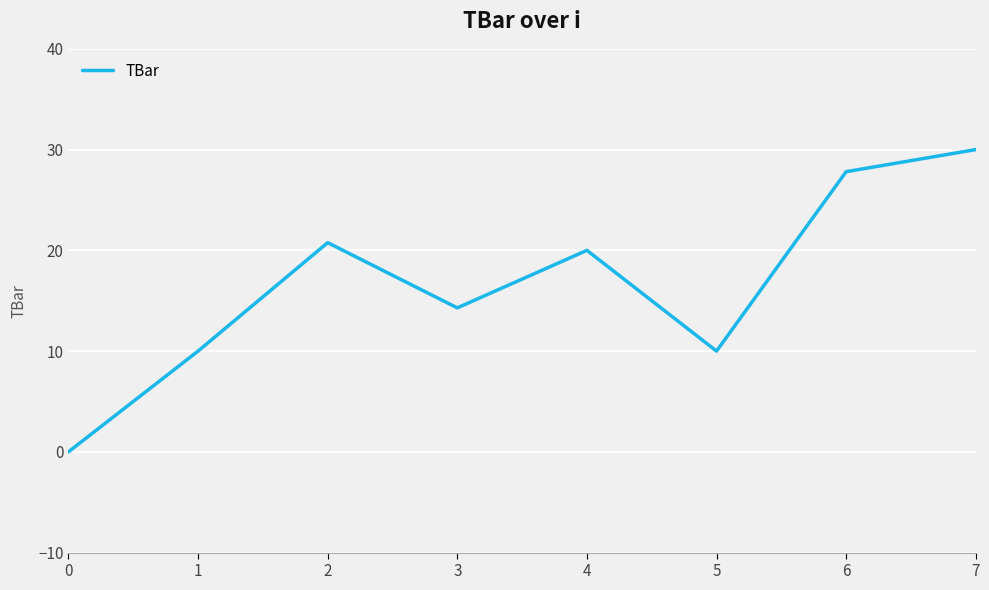

At which category does the data reach its first local peak?

2